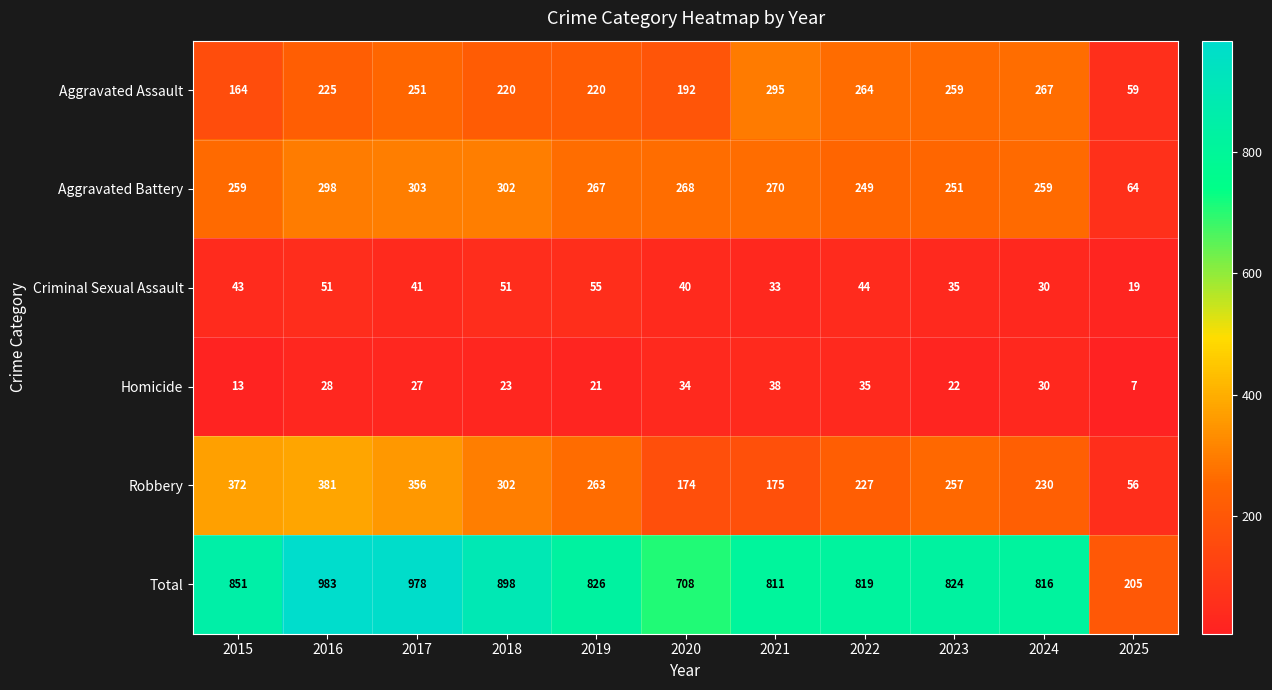

How many series are shown in this chart?

6